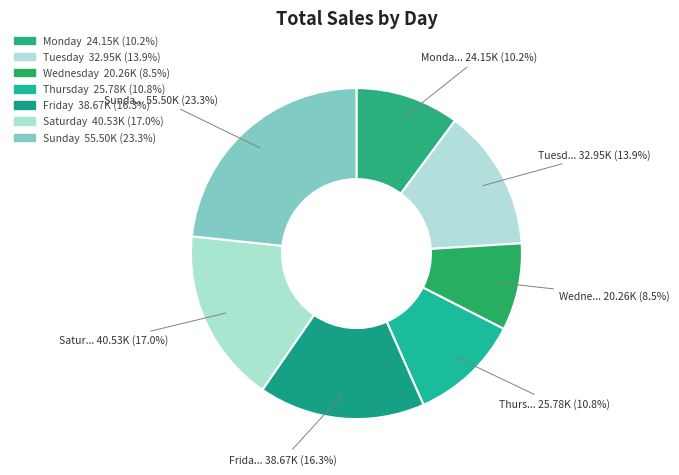

Rank the categories by value from lowest to highest.

Wednesday, Monday, Thursday, Tuesday, Friday, Saturday, Sunday